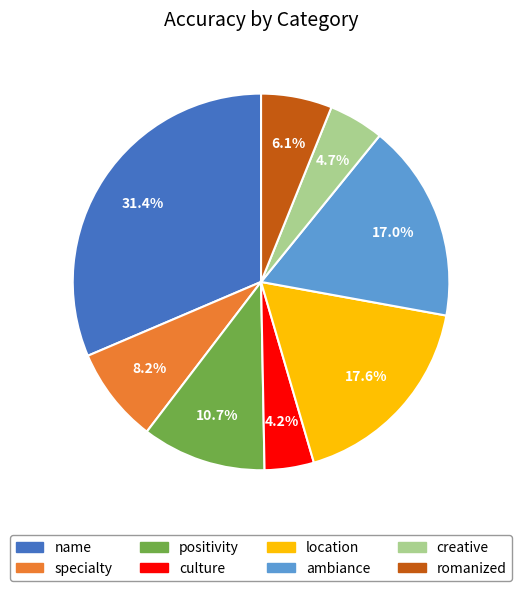

Rank the categories by value from lowest to highest.

culture, creative, romanized, specialty, positivity, ambiance, location, name